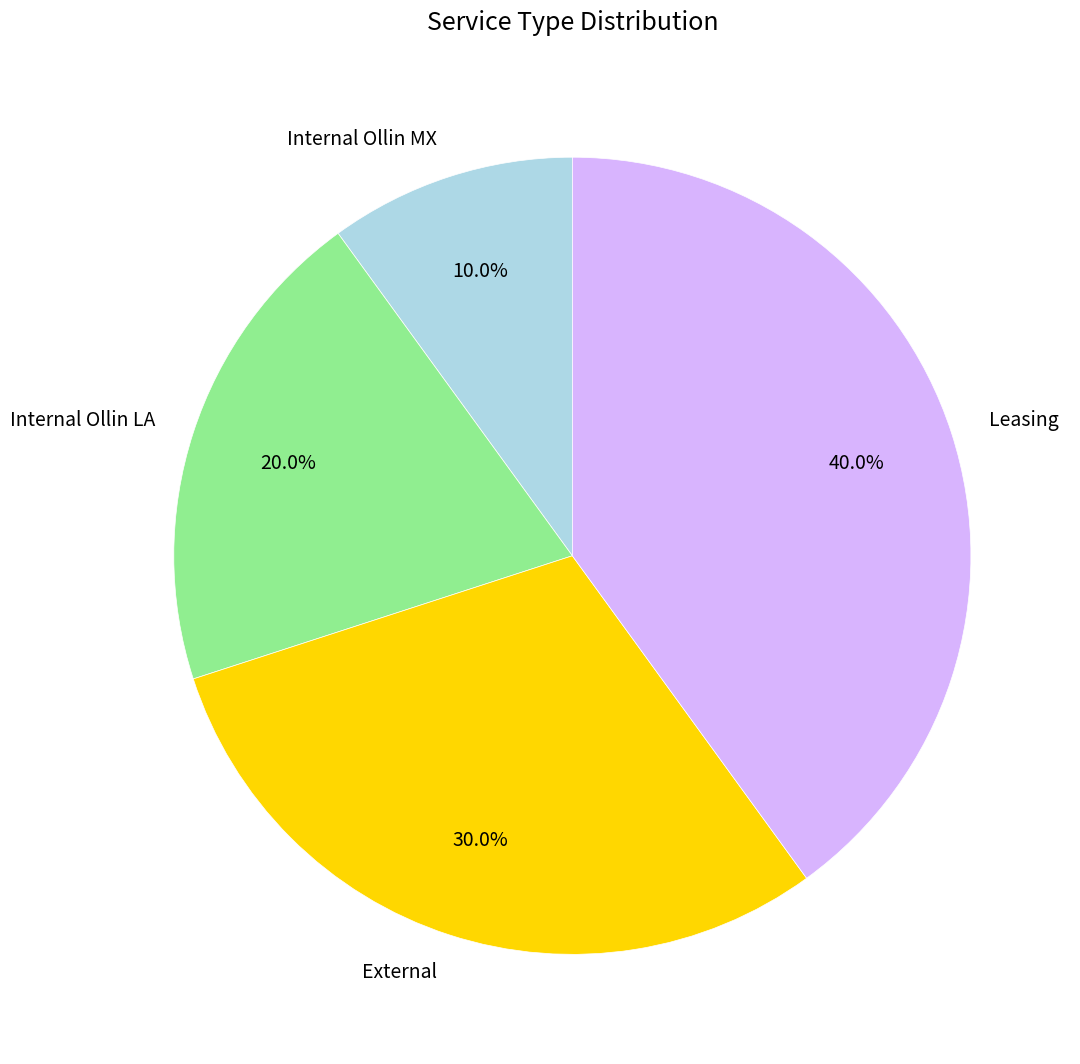

To the nearest percent, what percentage of the pie is External?

30%